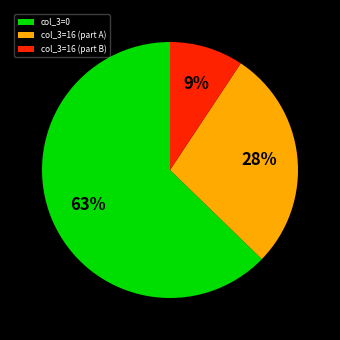

How many slices are in this pie chart?

3